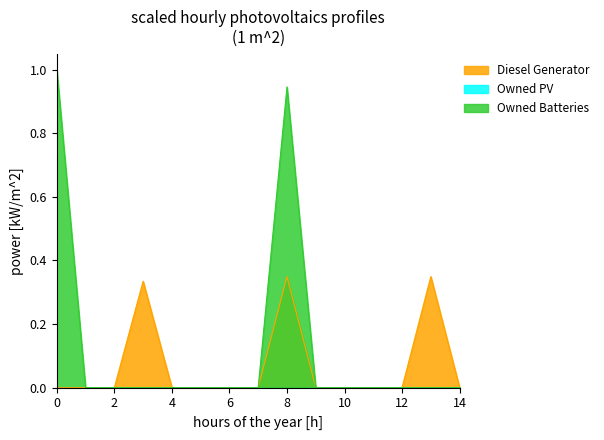

True or false: Diesel Generator and Owned Batteries intersect in this chart.

True